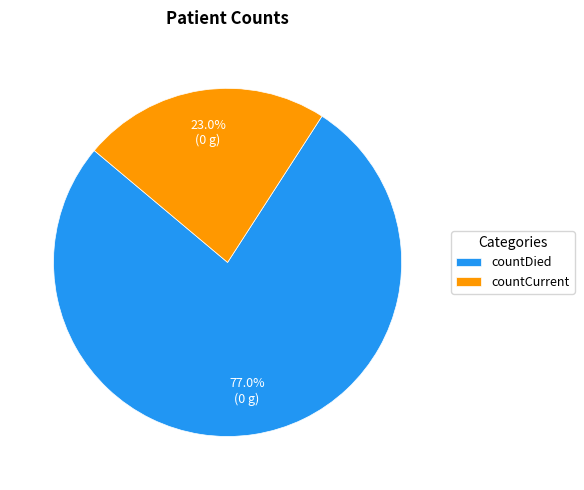

To the nearest percent, what is the combined percentage of countDied and countCurrent?

100%